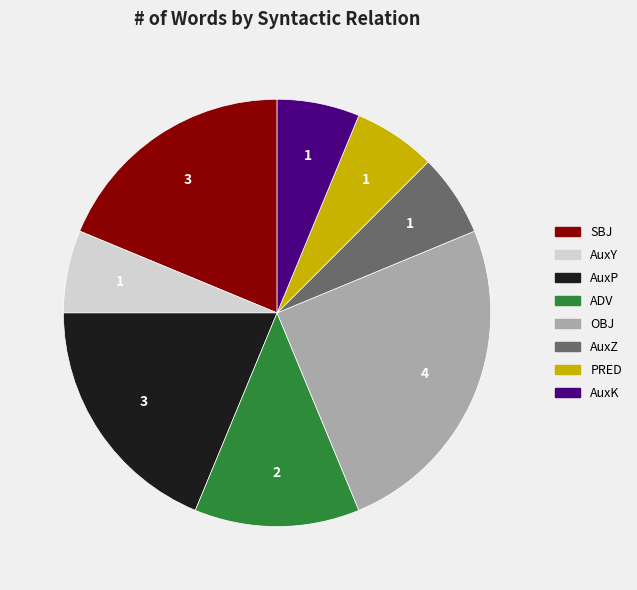

What is the largest slice in the pie chart?

OBJ